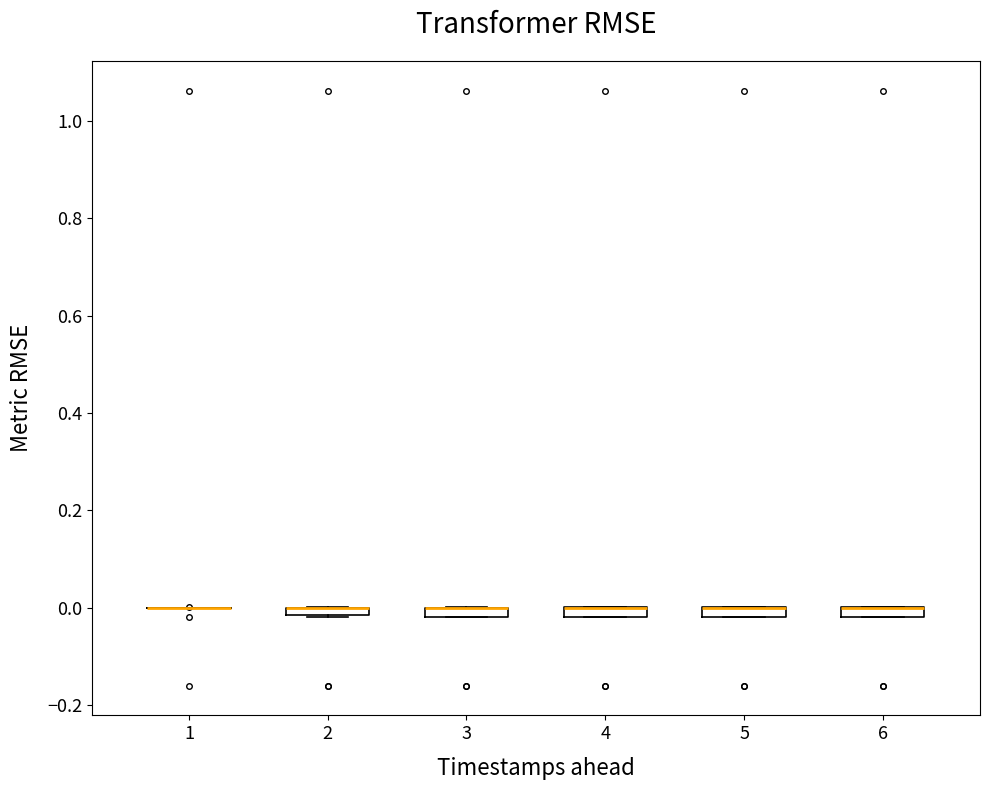

Where is the upper edge of the box at x = 2 on the y-axis? The values are not printed on the chart, so give them approximately, as read against the axis.

0.00